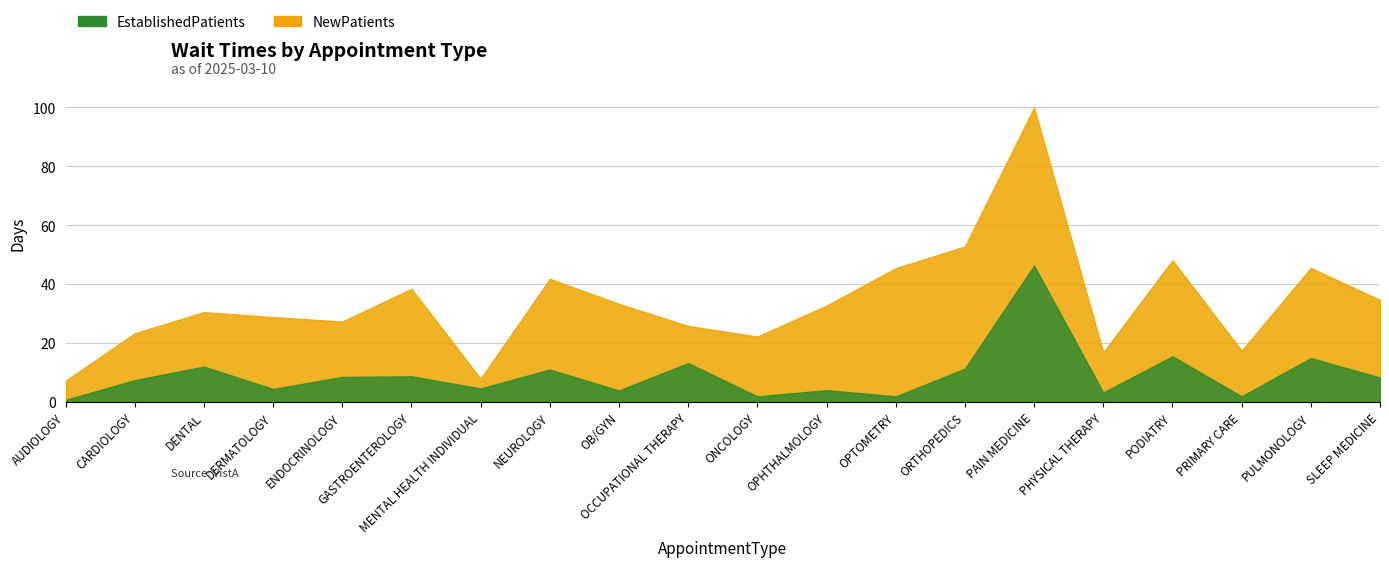

What is the difference between the maximum and second lowest values in the EstablishedPatients series?

44.4